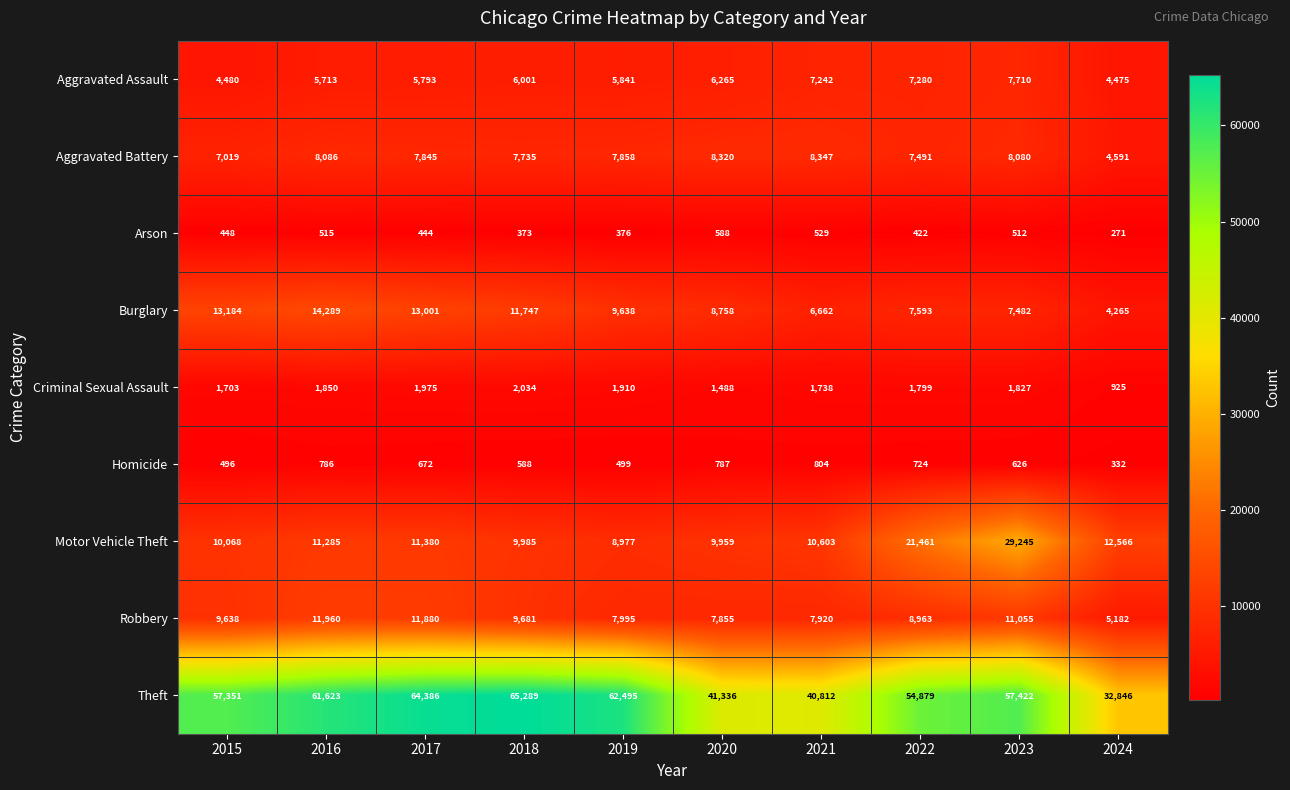

At how many categories does at least one series exceed 8145?

10